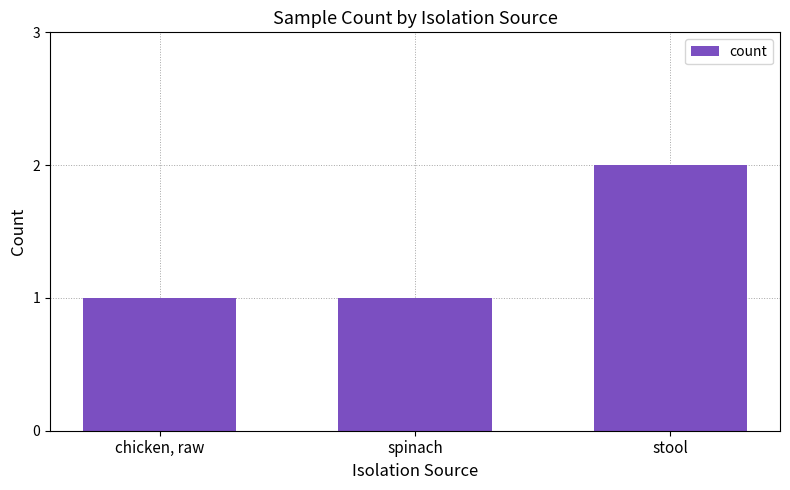

Count the number of categories in the chart.

3